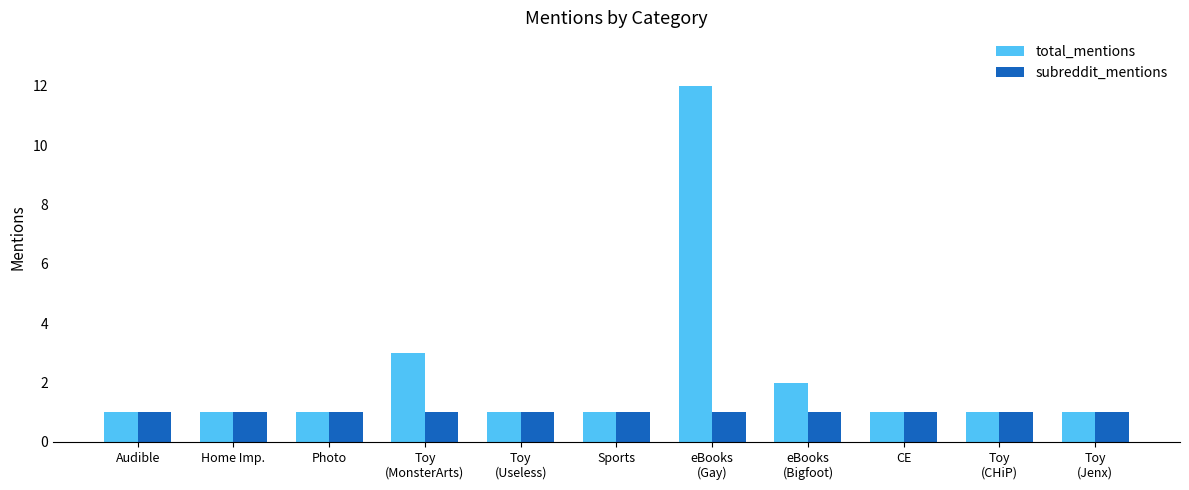

Which series has the largest range (max minus min)?

total_mentions